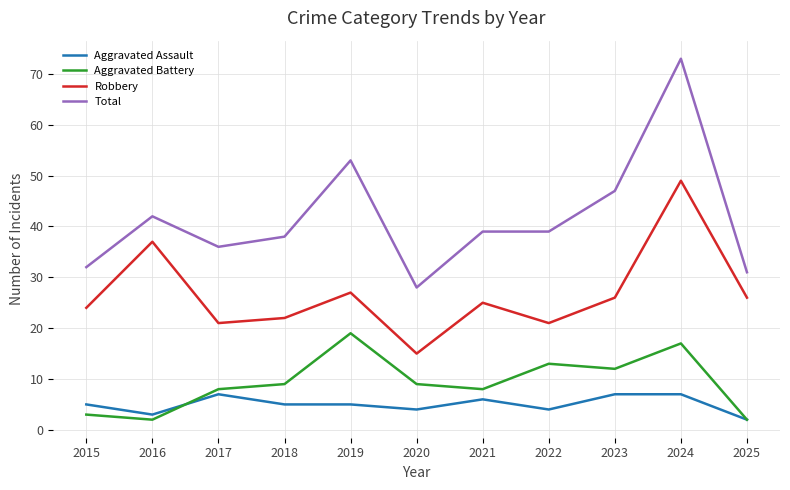

In Aggravated Battery, how many points are higher than both neighbors (excluding endpoints)?

3